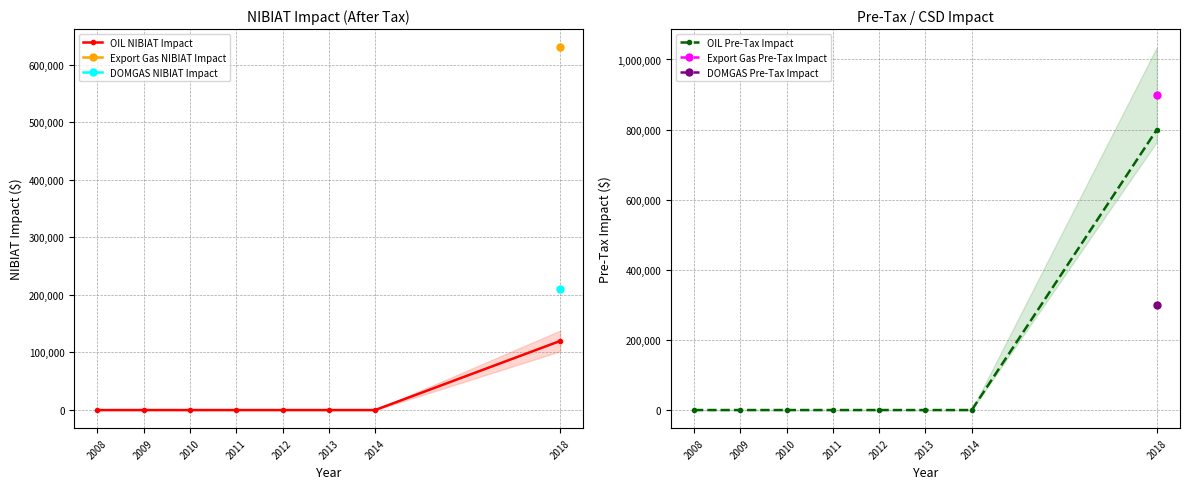

True or false: OIL Pre-Tax Impact has more than 0 points higher than both neighbors.

False